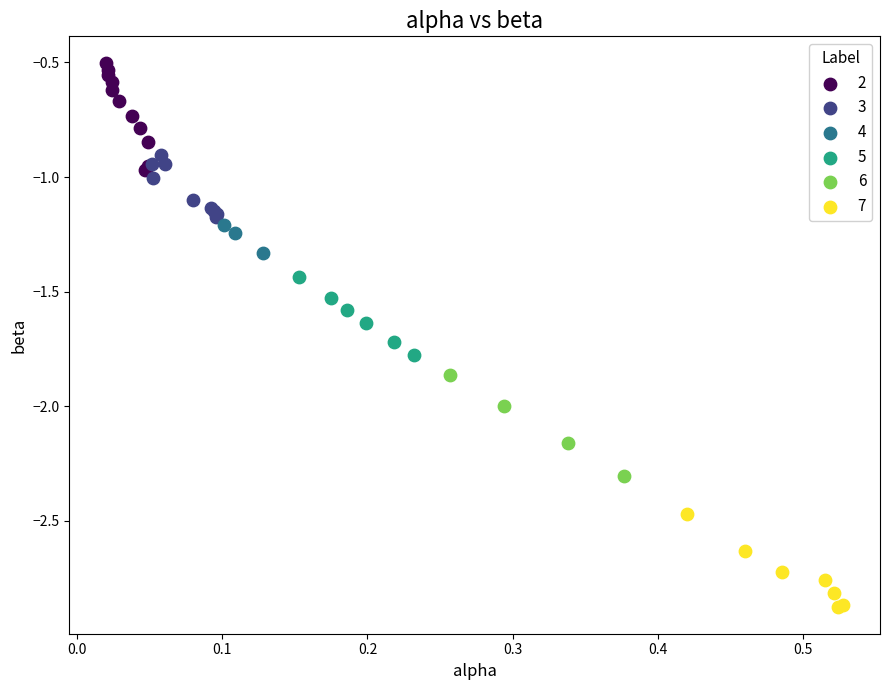

Which series reaches the minimum Y coordinate?

7